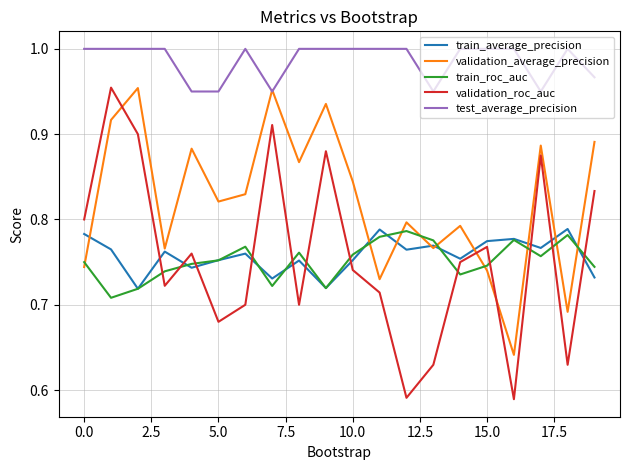

What are all the series names shown in the legend?

train_average_precision, validation_average_precision, train_roc_auc, validation_roc_auc, test_average_precision